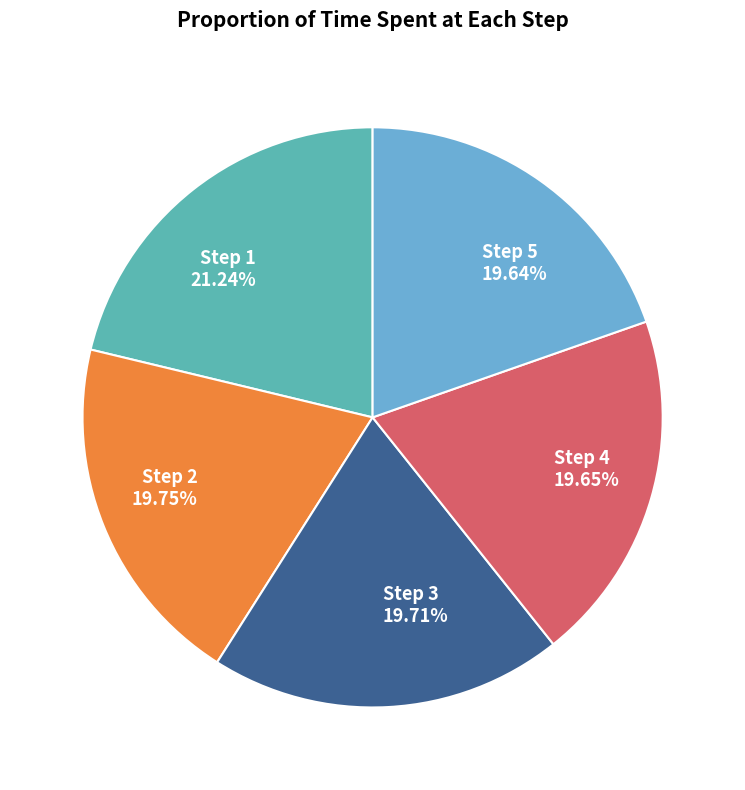

Which category has the biggest portion of the pie?

Step 1